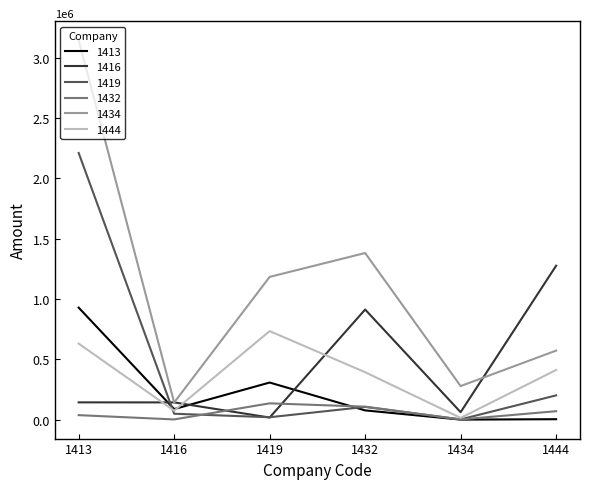

Count the number of data series in this chart.

6